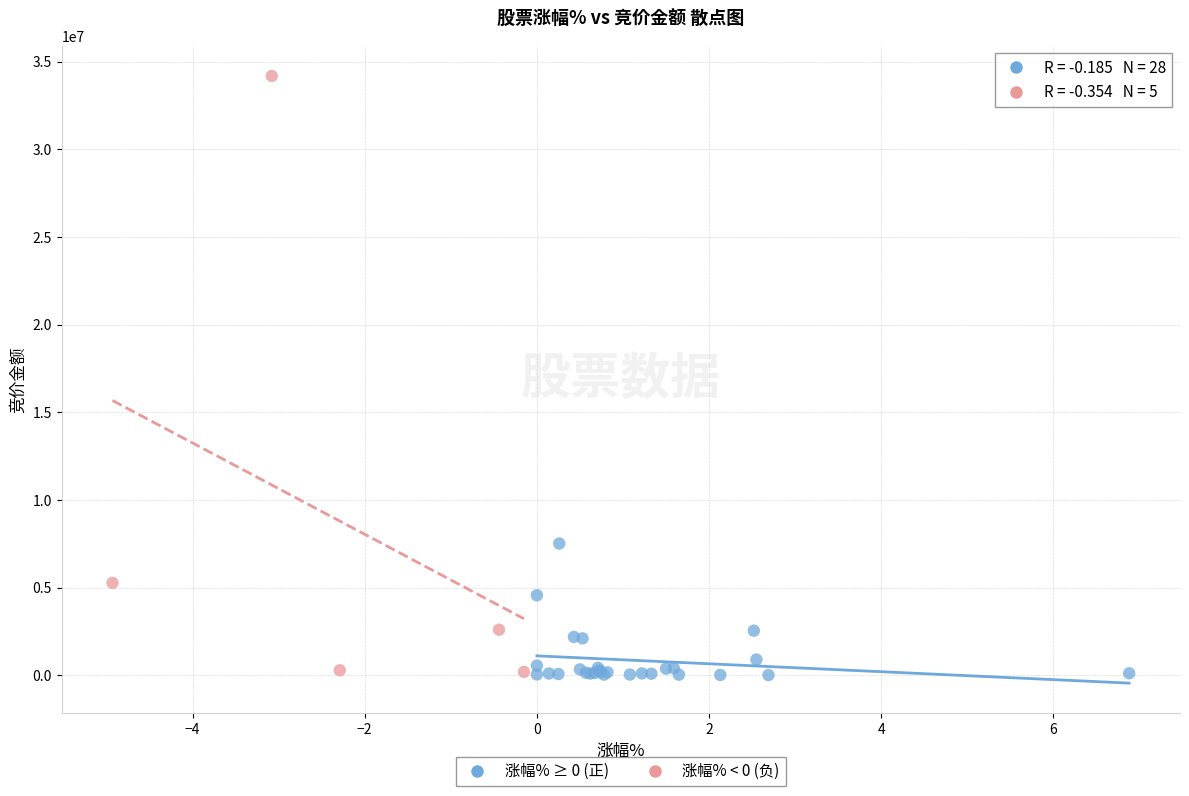

Which series contains the highest Y value?

涨幅% < 0 (负)